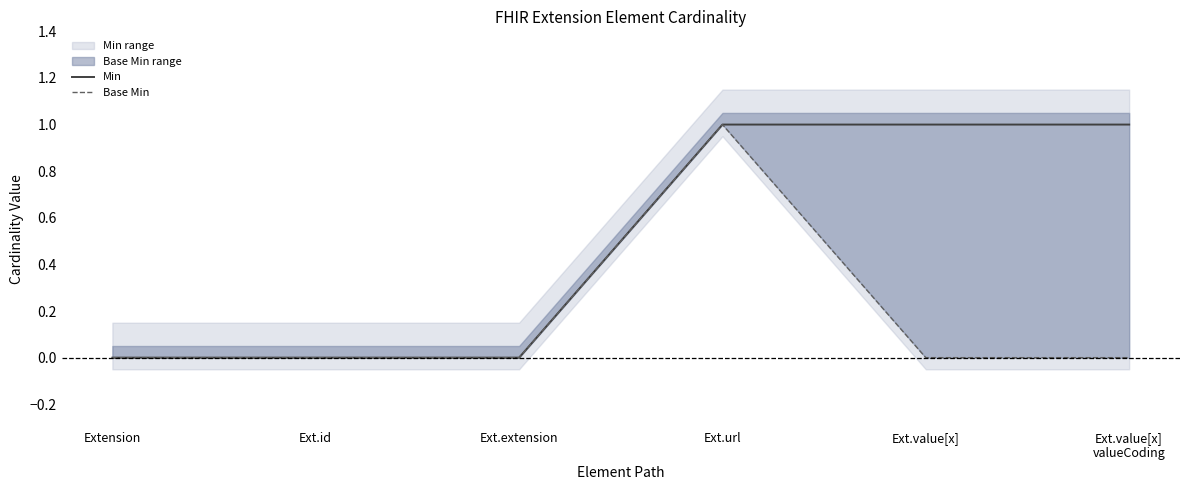

The Min series shows 0 at Extension. True or false?

True